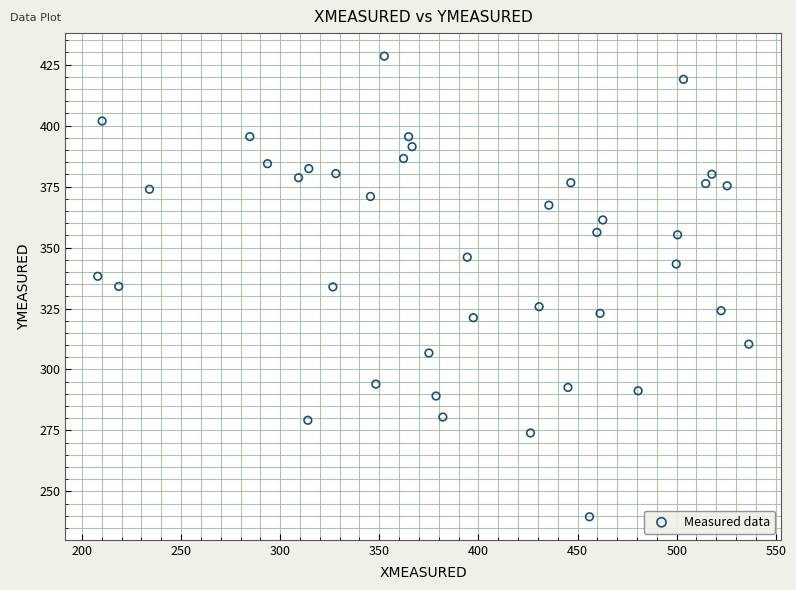

What is the range of Y values (max minus min)?

188.9